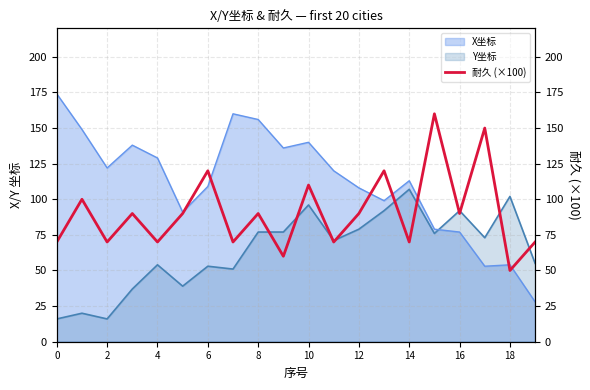

How many data points are above 90?

6